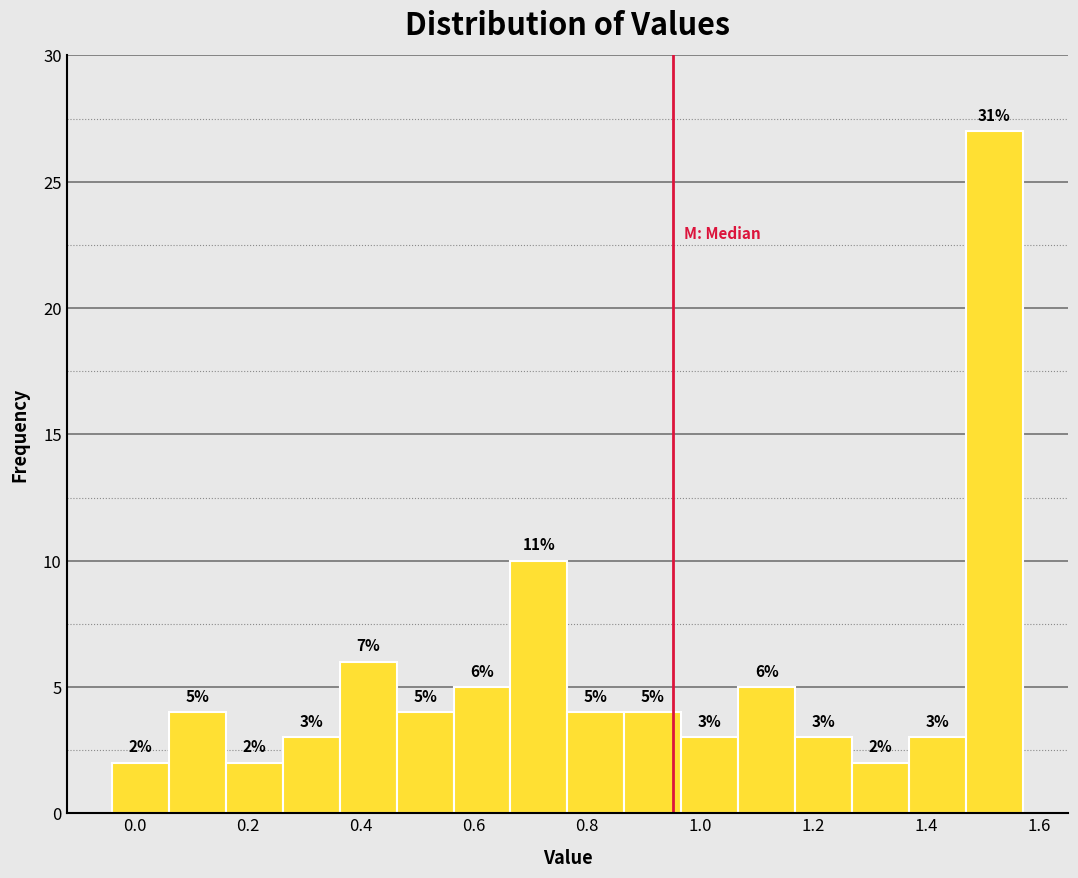

Which range on the x-axis has the tallest bar?

1.48 to 1.58